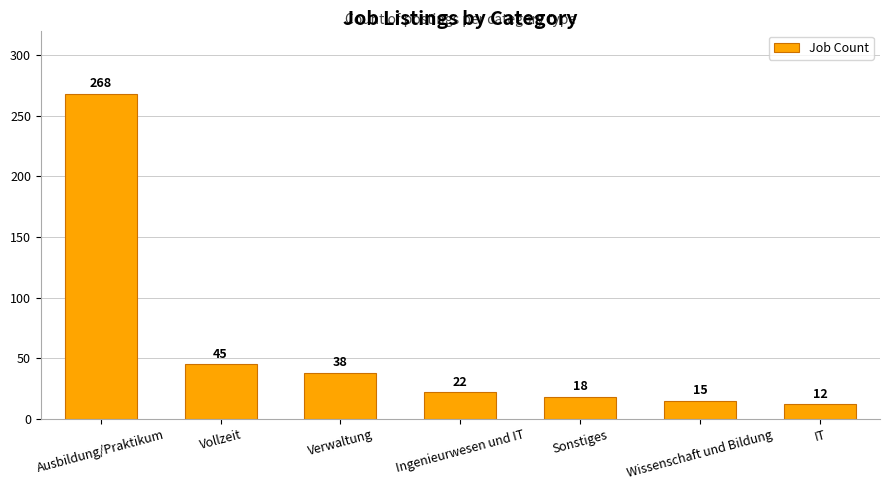

What is the smallest value displayed?

12